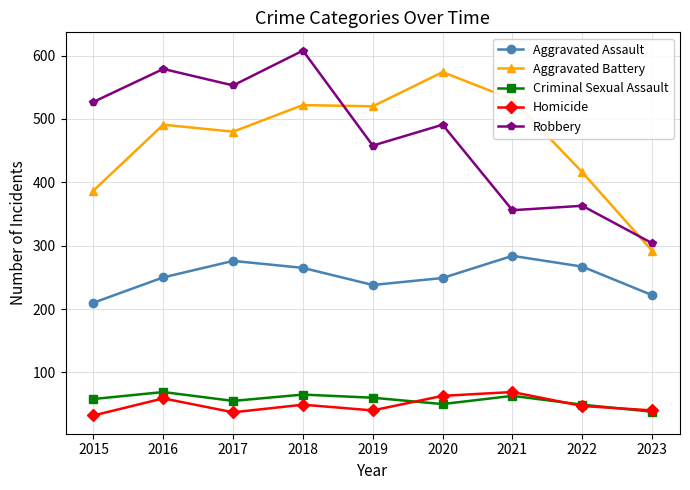

What is the maximum value for Robbery?

608